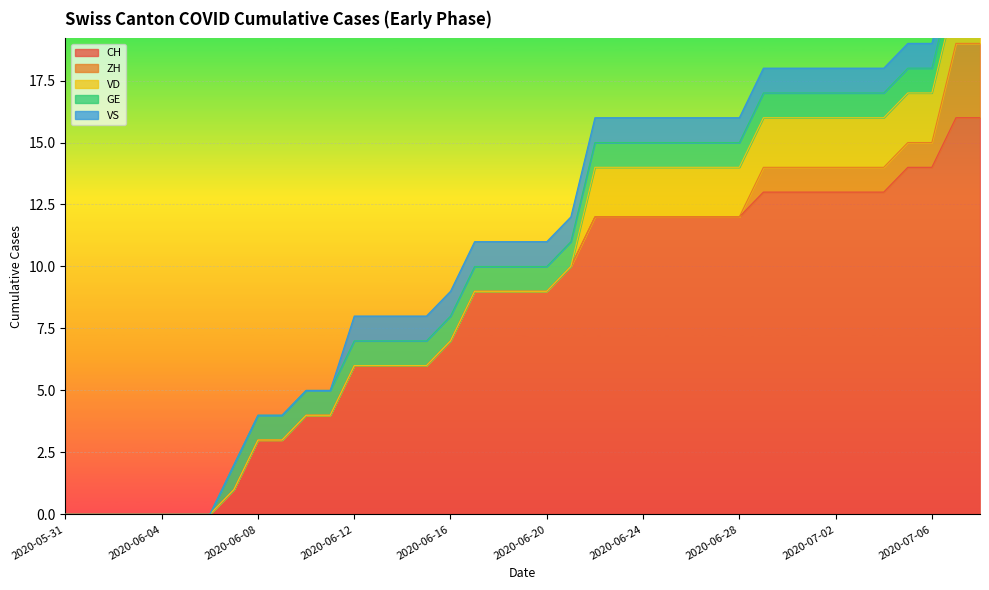

How many values in ZH are above zero?

10